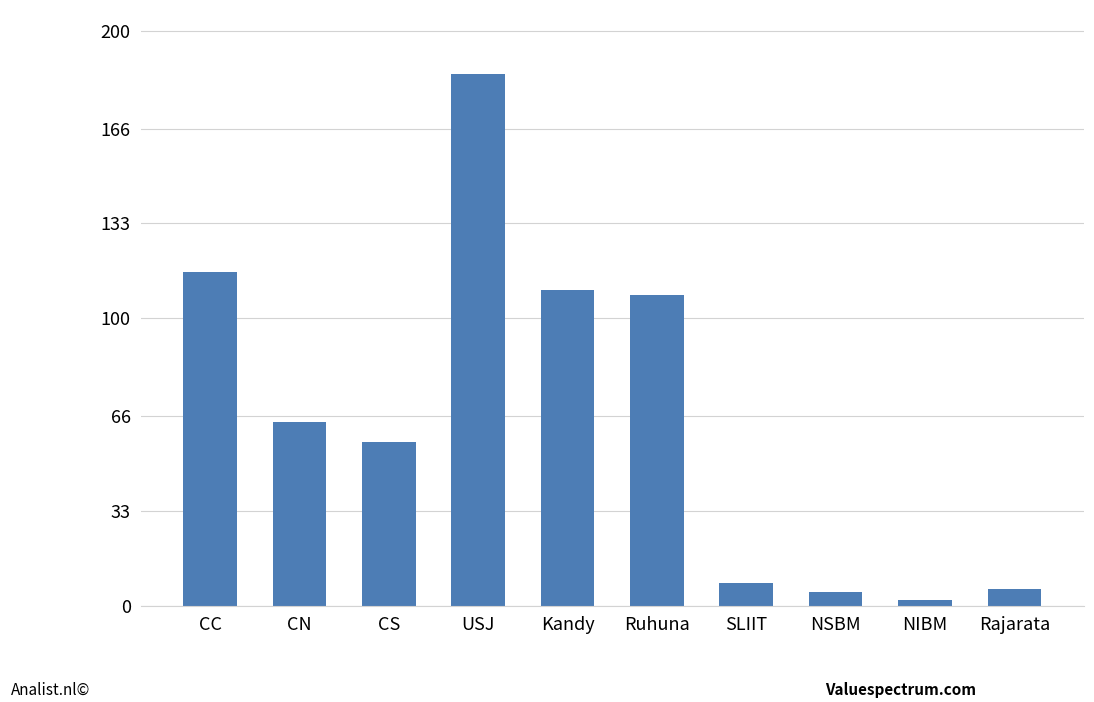

What is the sum of the values at Rajarata and Ruhuna?

114